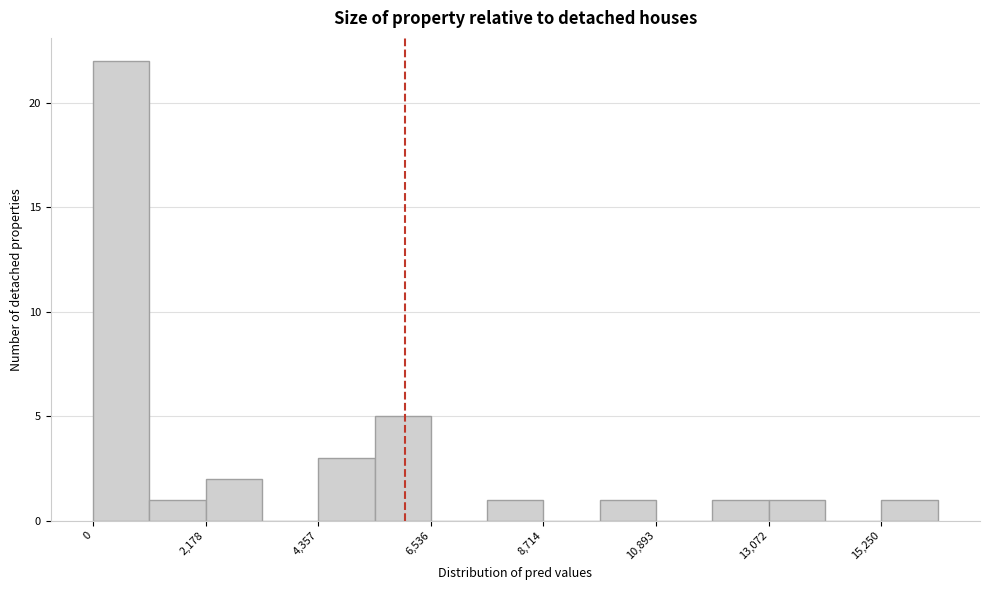

Read against the x-axis, roughly where is the centre of the tallest bar?

500